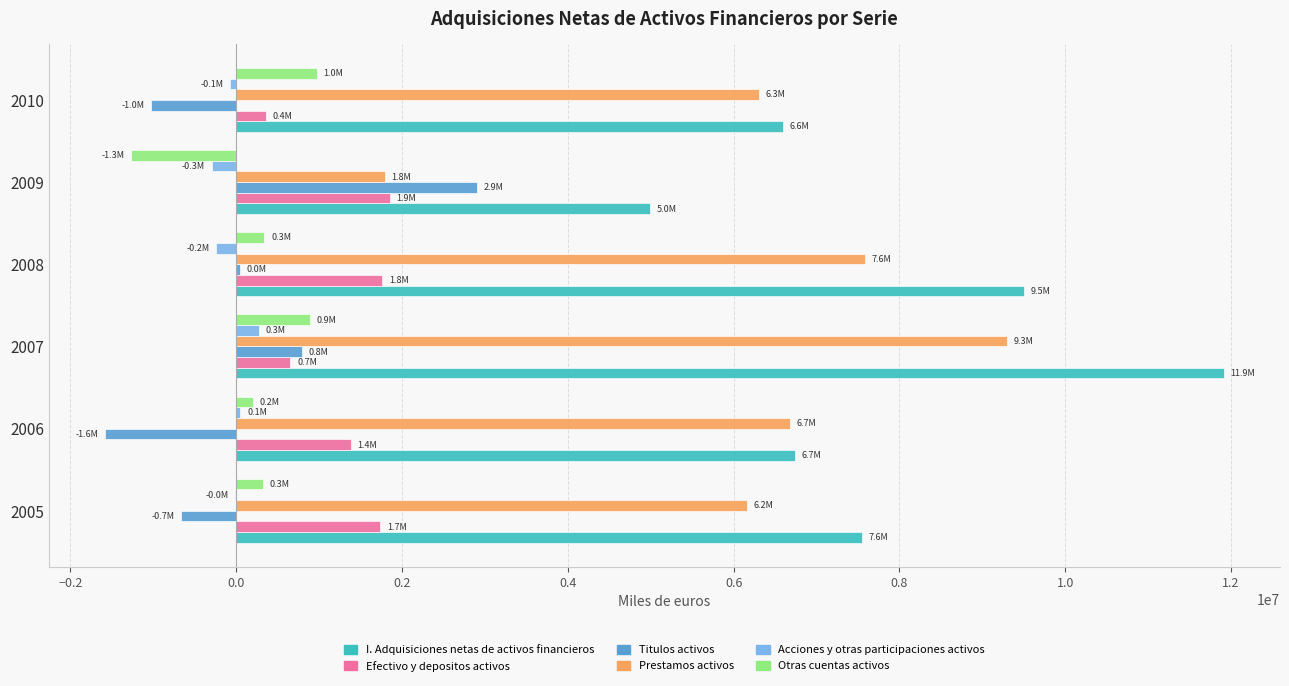

Which series has the largest total across all categories?

I. Adquisiciones netas de activos financieros